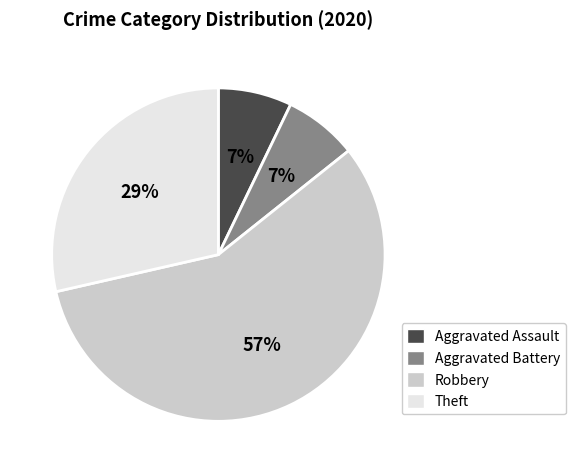

Between Robbery and Theft, which is larger?

Robbery